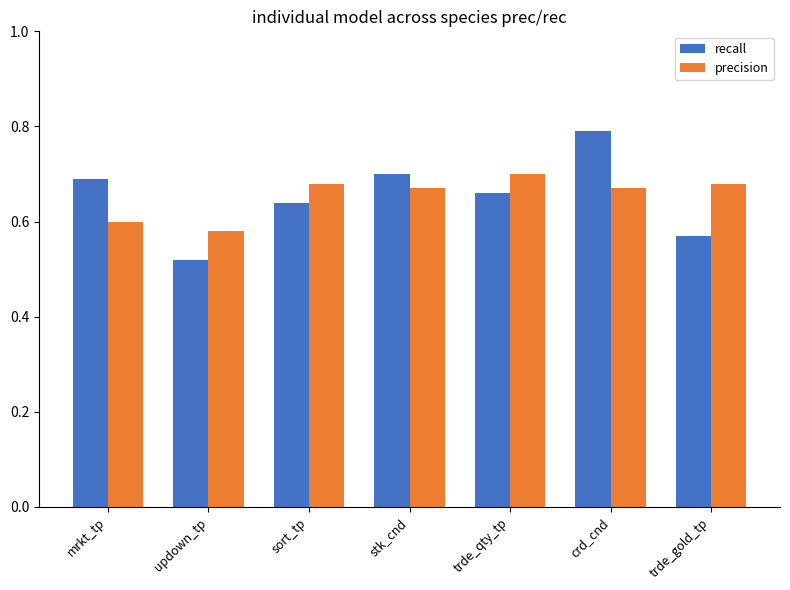

What is the difference between the maximum and minimum values in the recall series?

0.3